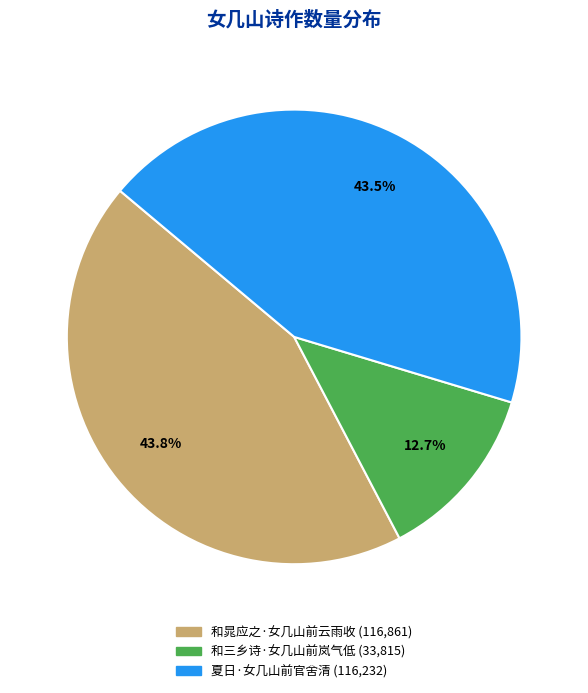

Is the sum of 和三乡诗·女几山前岚气低 and 夏日·女几山前官舍清 greater than half?

Yes